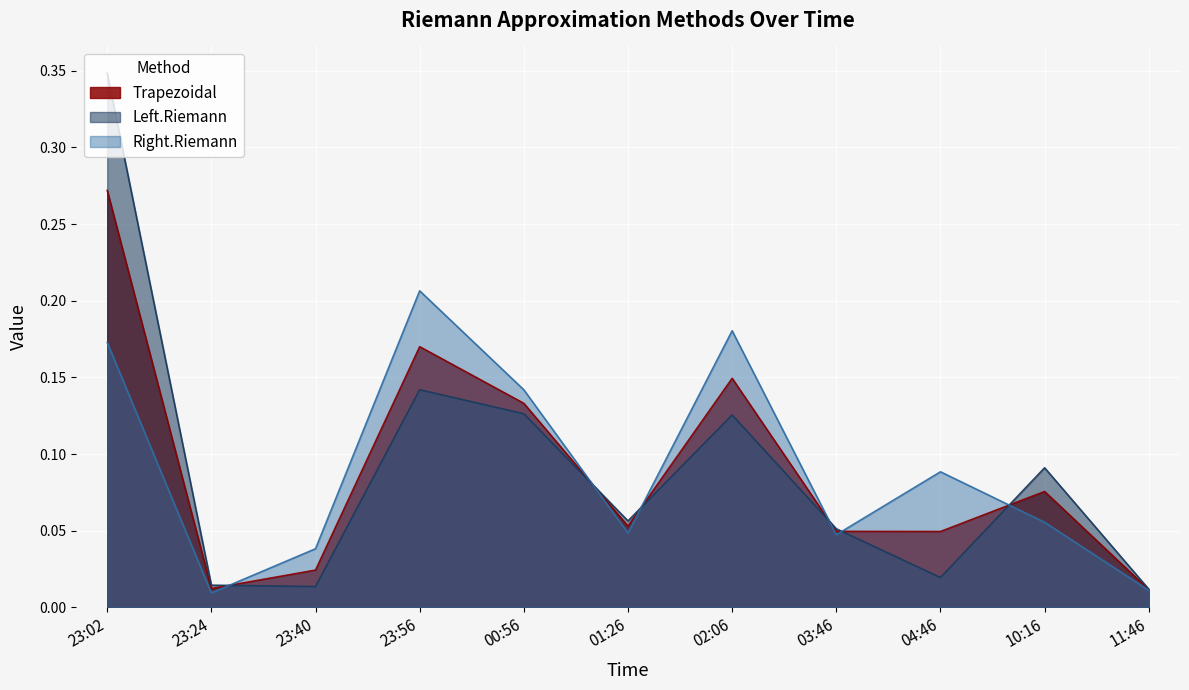

What is the total value across all series at 23:56?

0.5